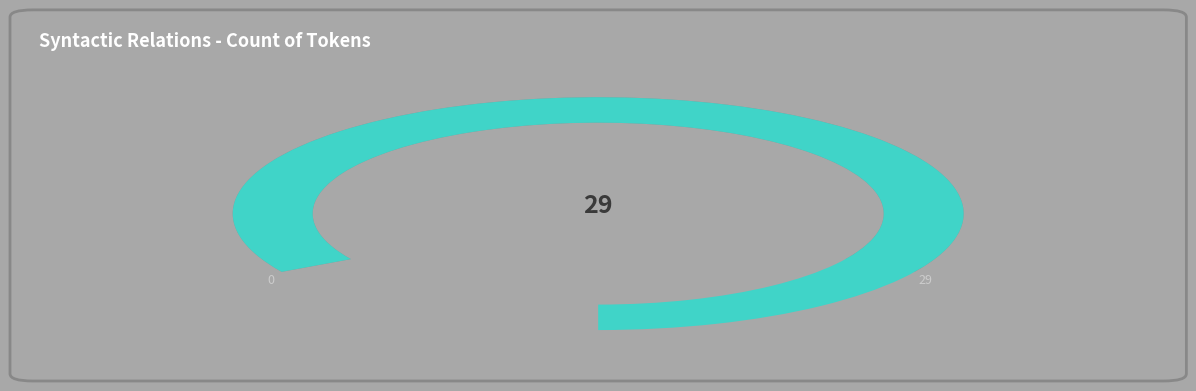

Does AuxY account for over 50% of the chart?

No